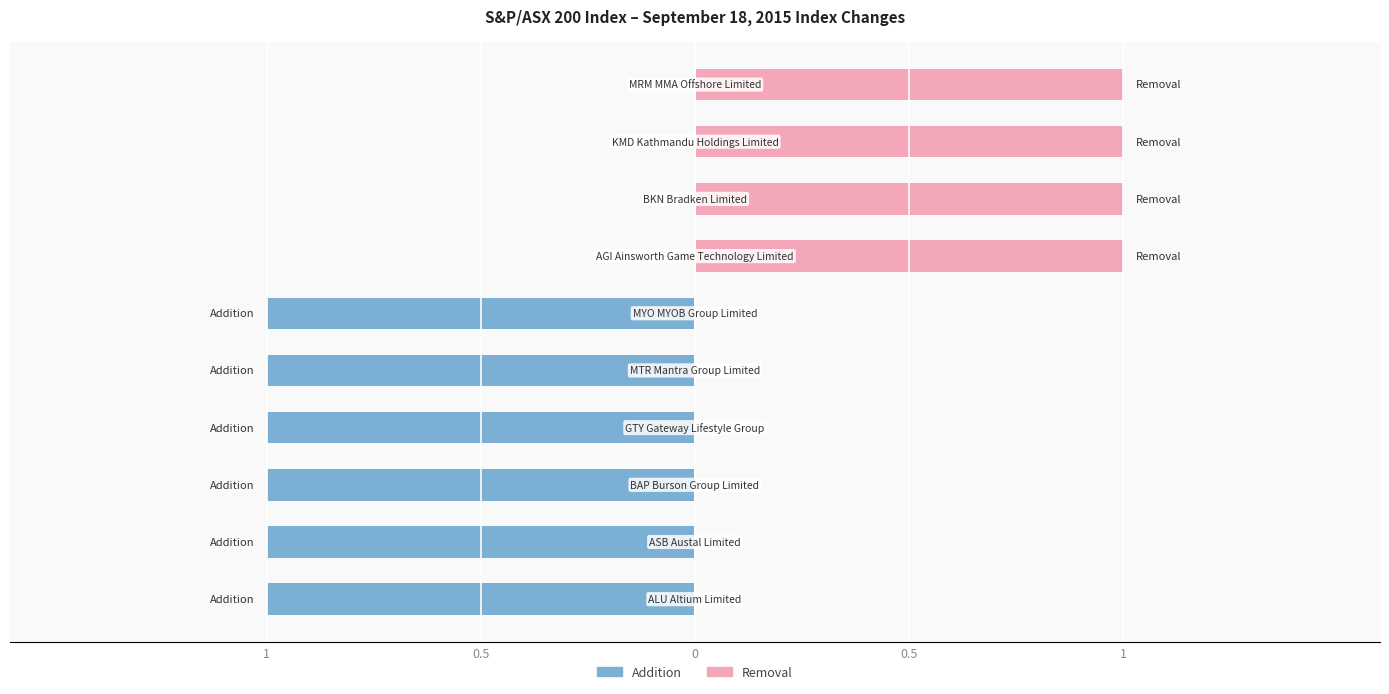

Is it true that Addition equals -1 at 0?

True